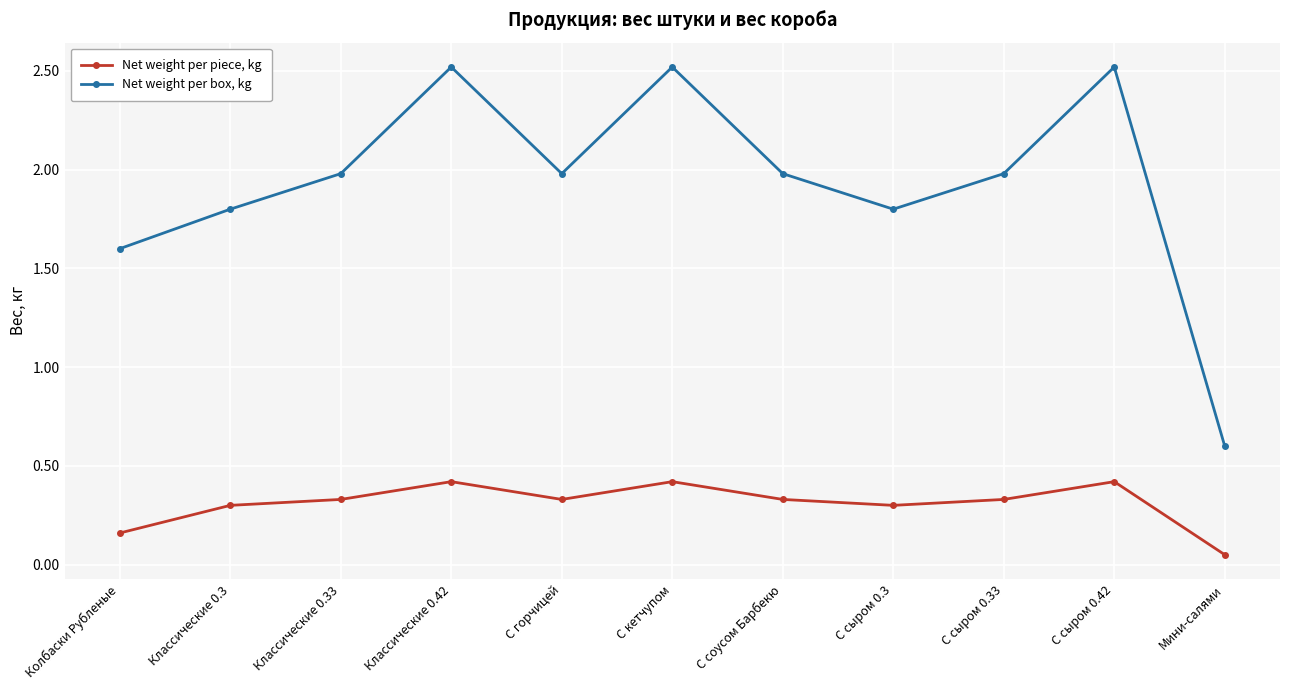

What is the highest value of the Net weight per piece, kg series?

0.4